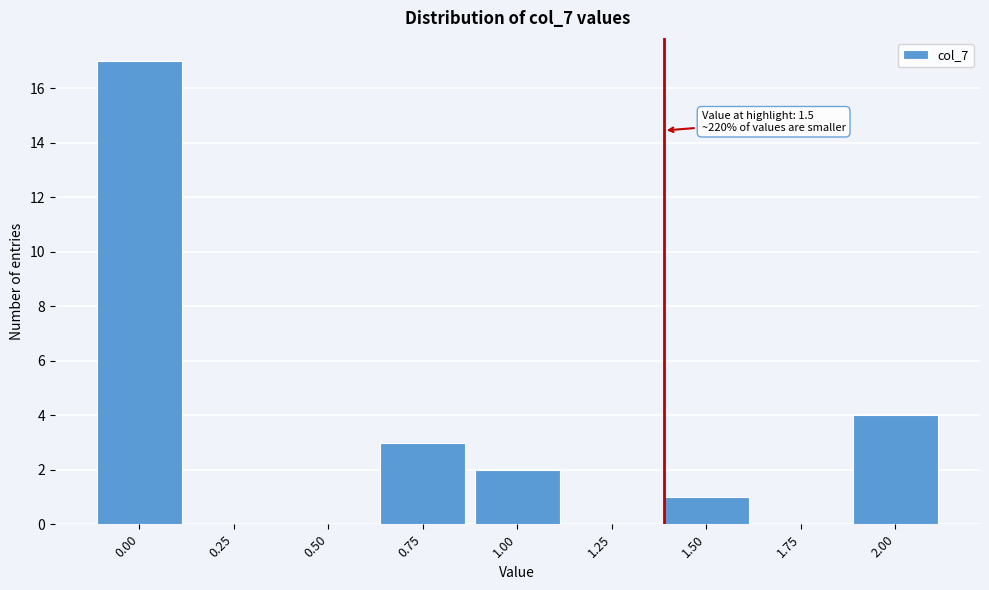

Reading left to right, transcribe all the data shown in this chart.

0.00=17	0.25=0	0.50=0	0.75=3	1.00=2	1.25=0	1.50=1	1.75=0	2.00=4